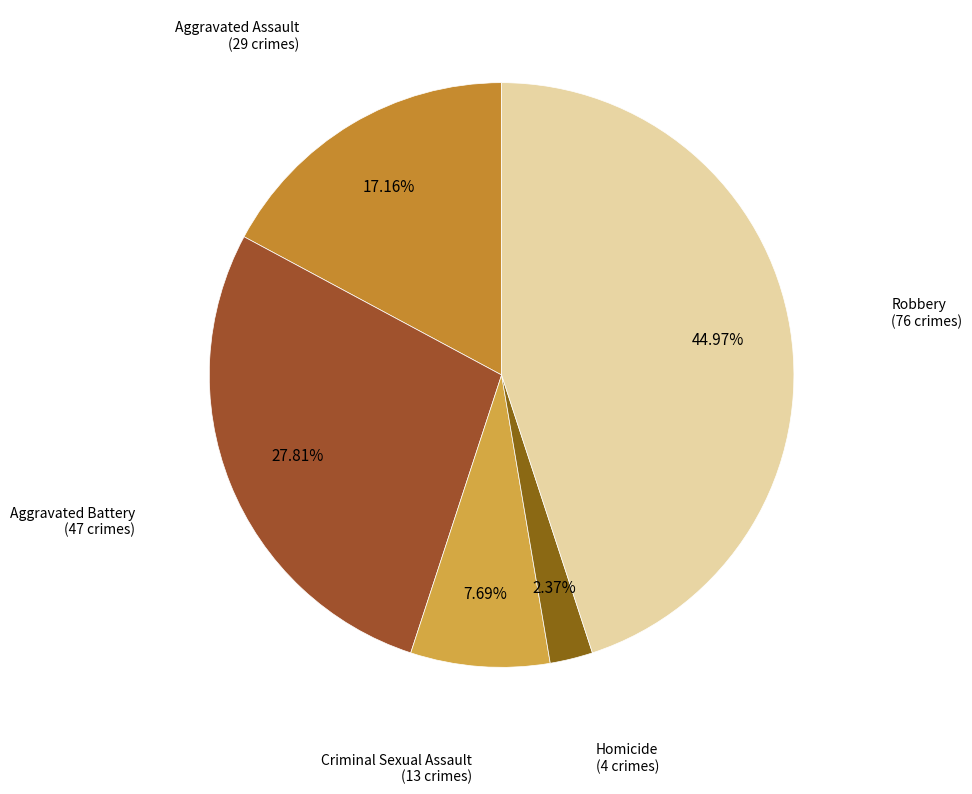

To the nearest percent, what is the average slice percentage?

20%